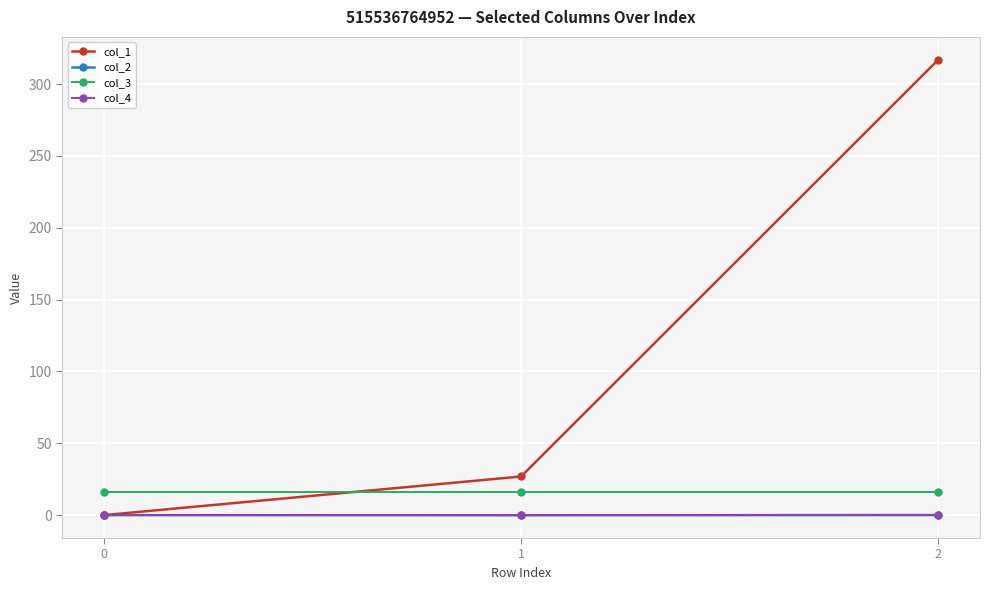

What is the total value across all series at 2?

333.1